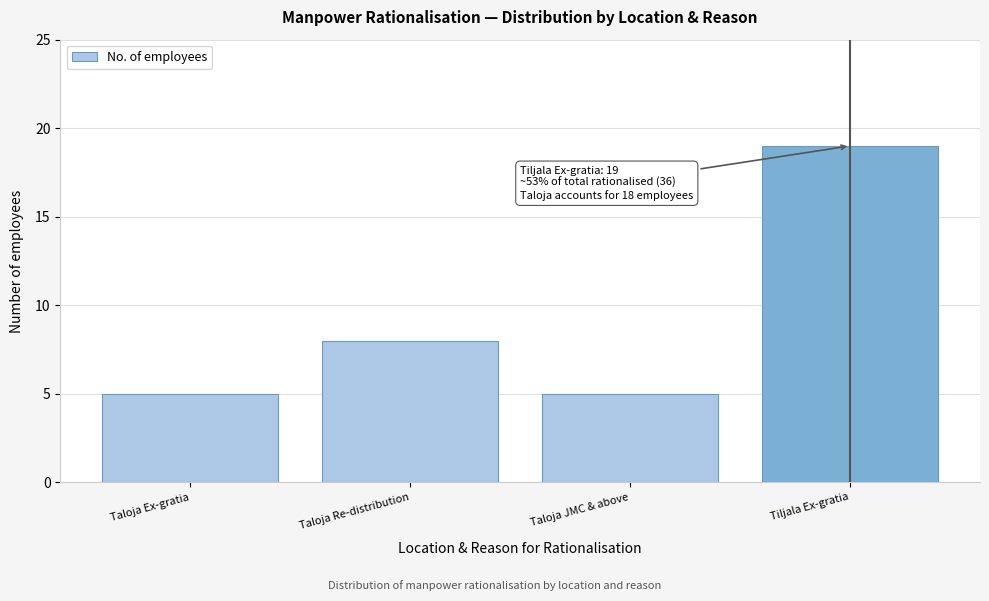

Reading left to right, transcribe all the data shown in this chart.

5	8	5	19